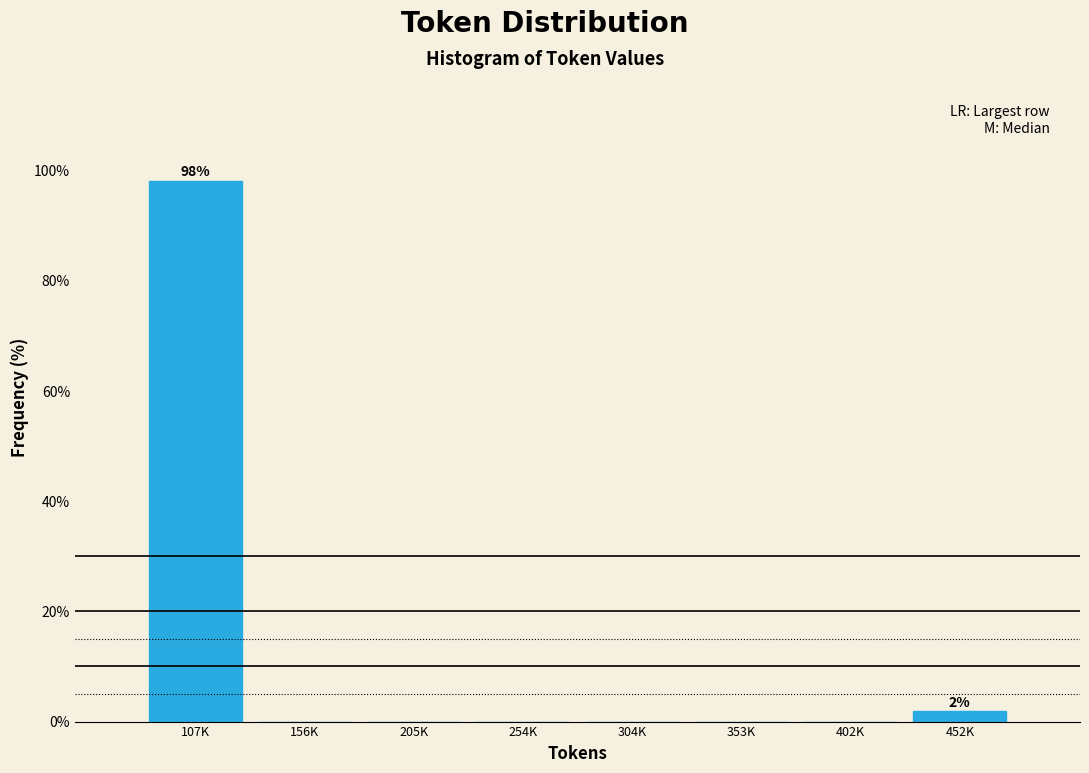

Reading left to right, transcribe all the data shown in this chart.

107K=98.1	156K=0.0	205K=0.0	254K=0.0	304K=0.0	353K=0.0	402K=0.0	452K=1.9